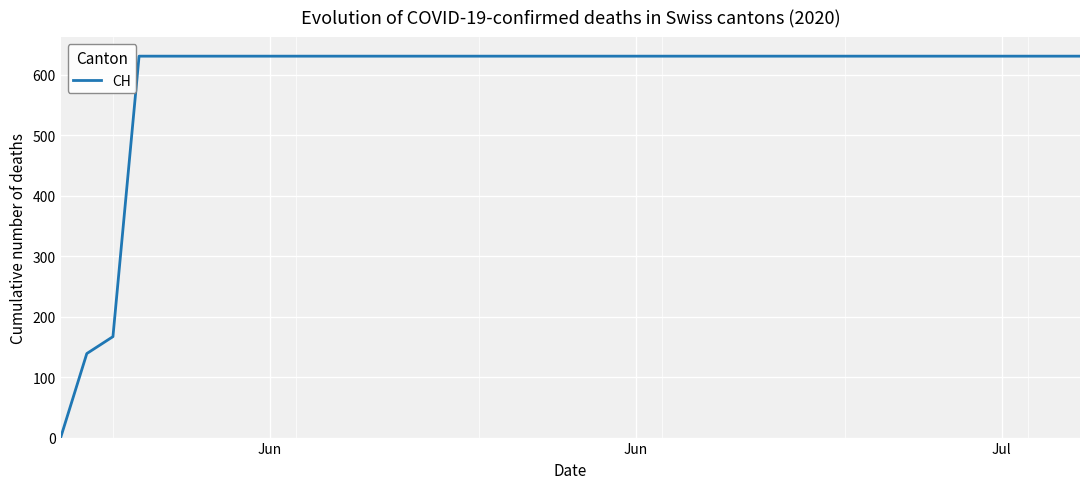

What is the maximum value shown in the chart?

631